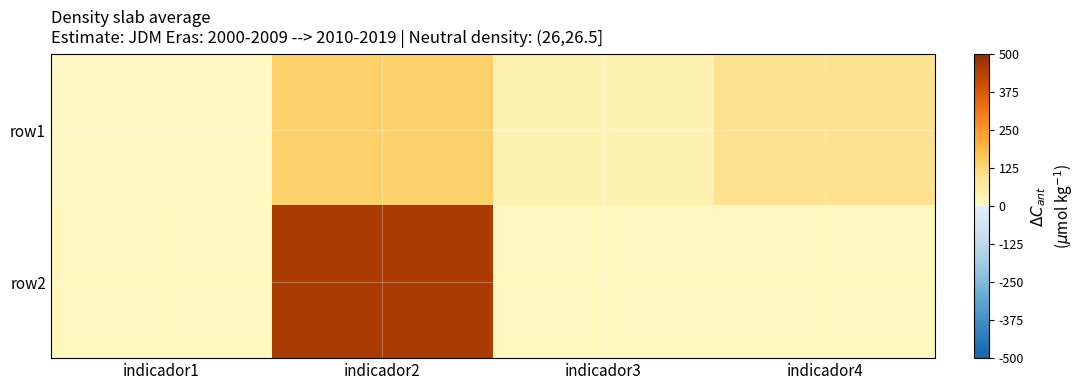

How many categories are shown in the chart?

4